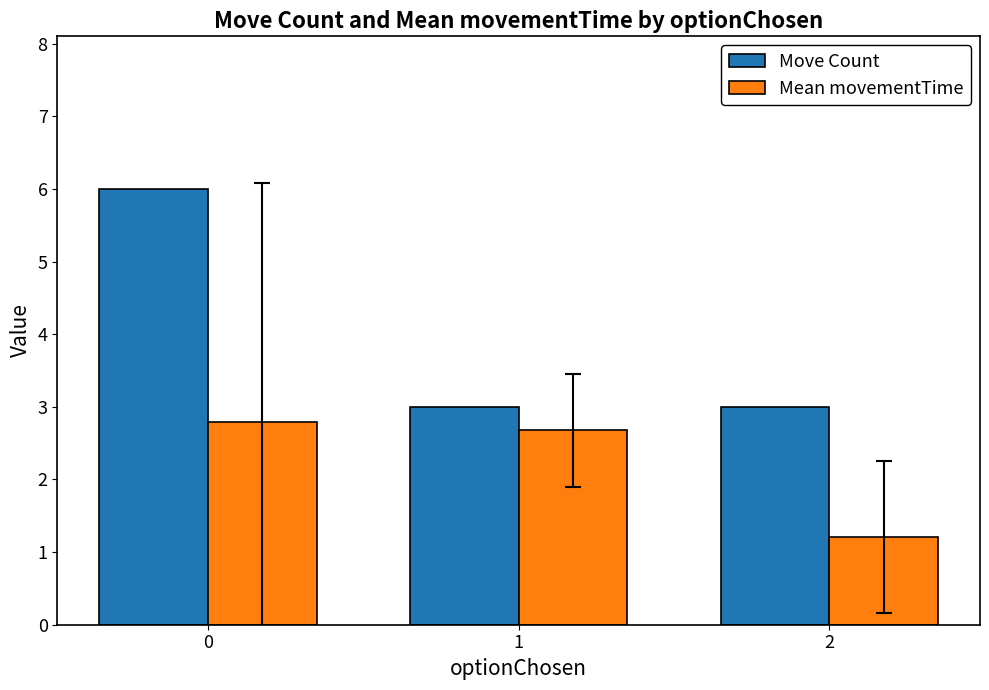

What is the average value of the Mean movementTime series?

2.2